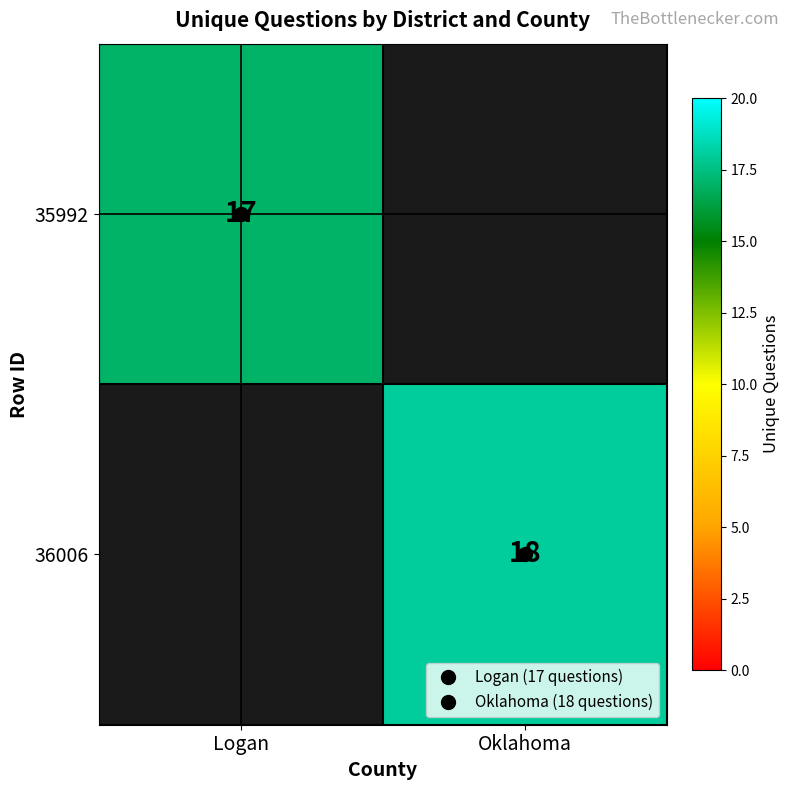

Is the value of 35992 at Logan greater than the value of 36006 at Logan?

No